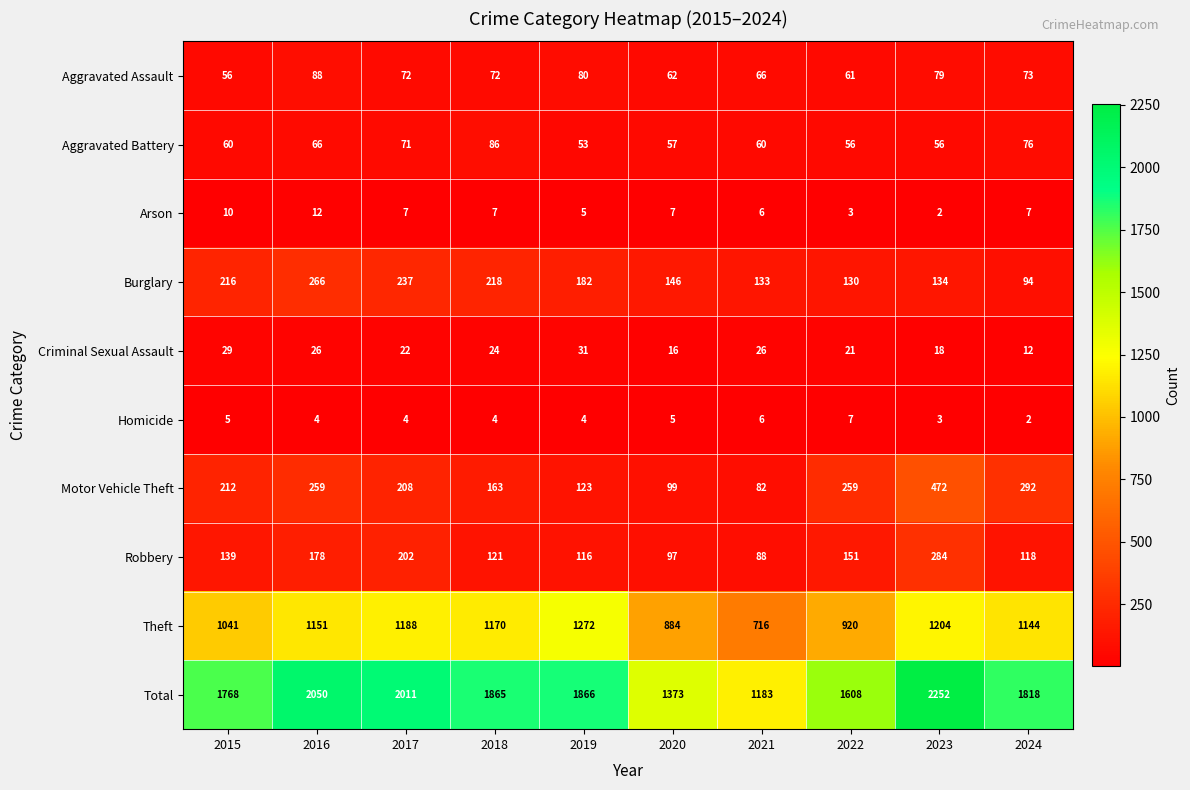

What is the maximum value shown in the chart?

2252